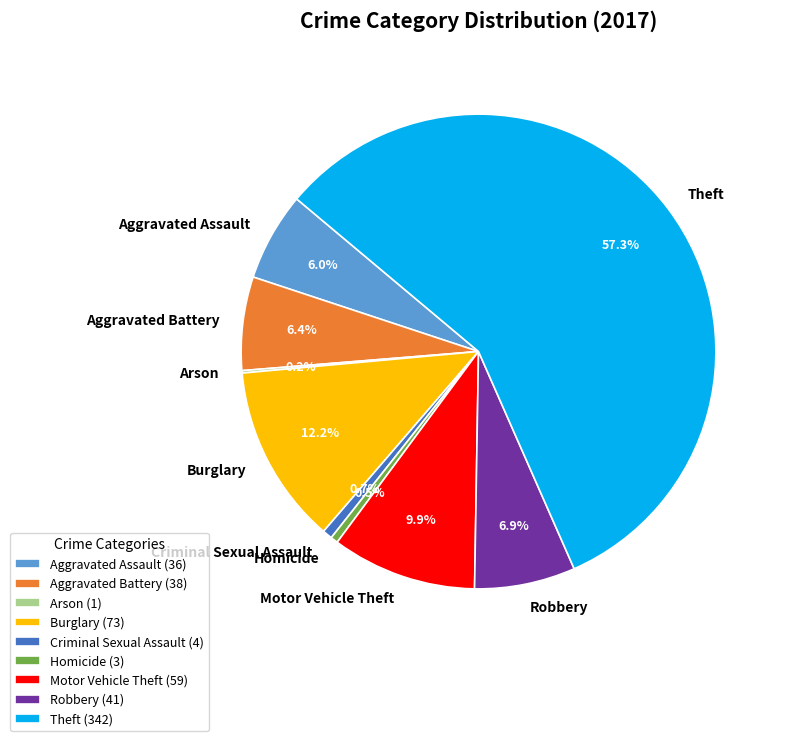

Combined, do Criminal Sexual Assault and Robbery account for over 50%?

No